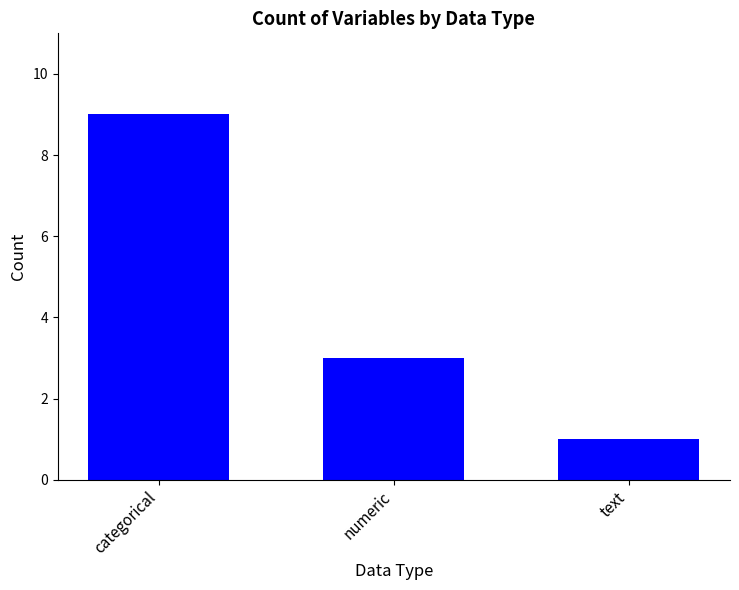

Reading right to left, transcribe all the data shown in this chart.

text=1	numeric=3	categorical=9